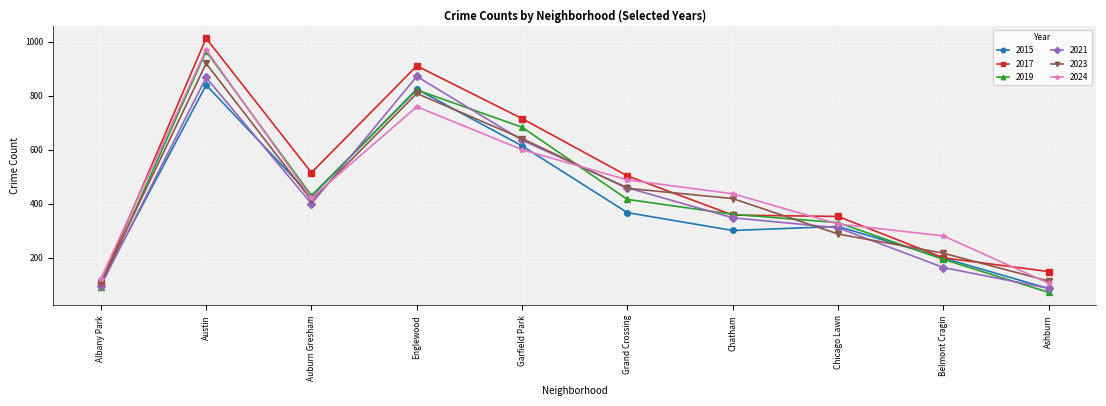

True or false: 2017 has a value of 726 at Grand Crossing.

False